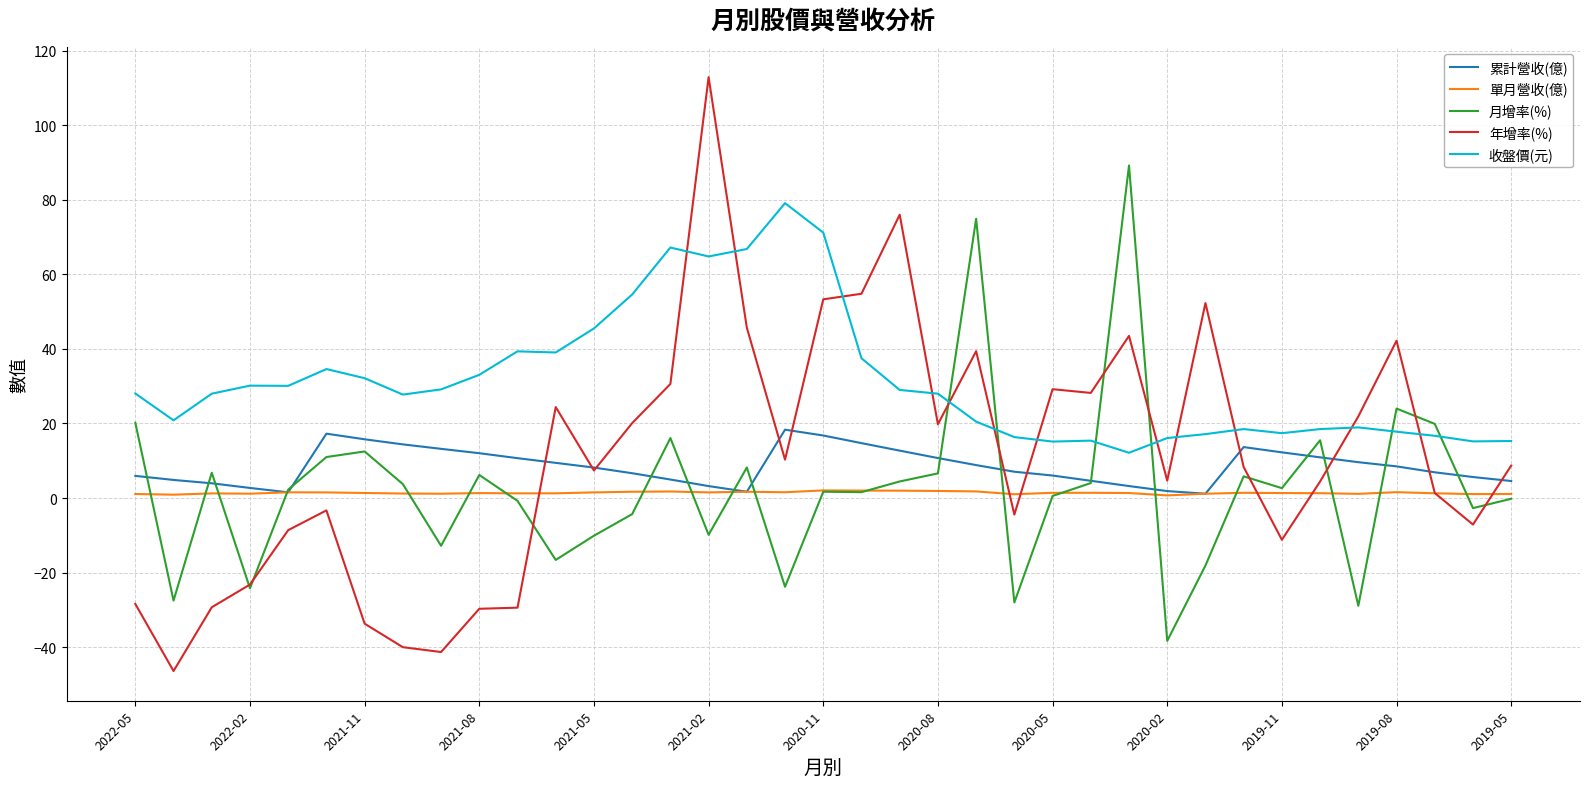

What is the lowest value of the 收盤價(元) series?

12.2